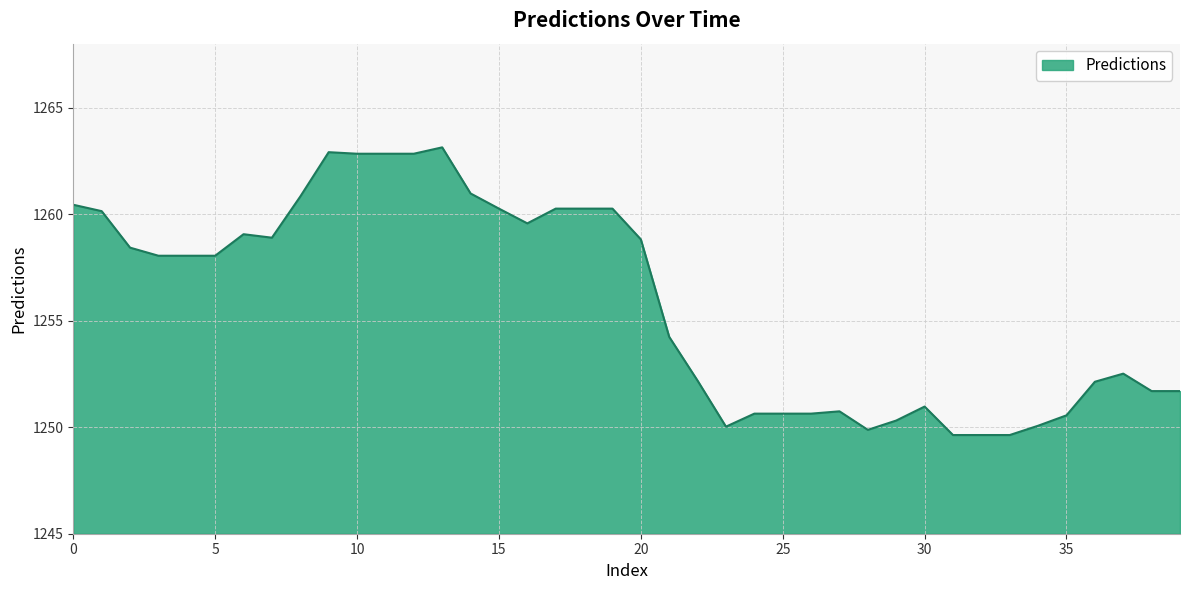

What is the difference between the maximum and minimum values?

13.5